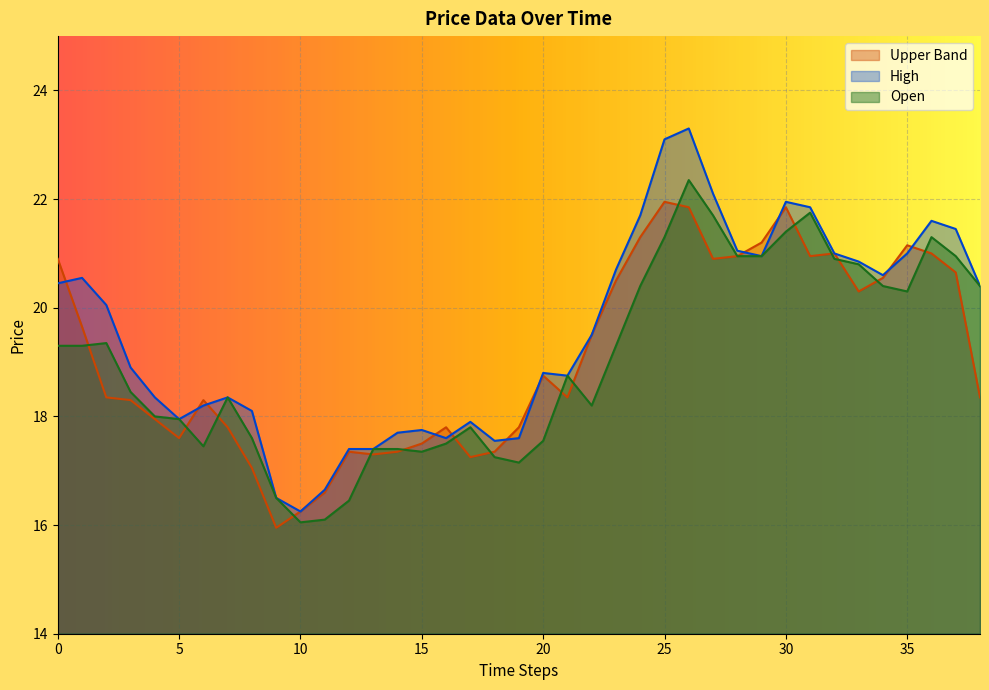

What is the total value across all series at 5?

53.5